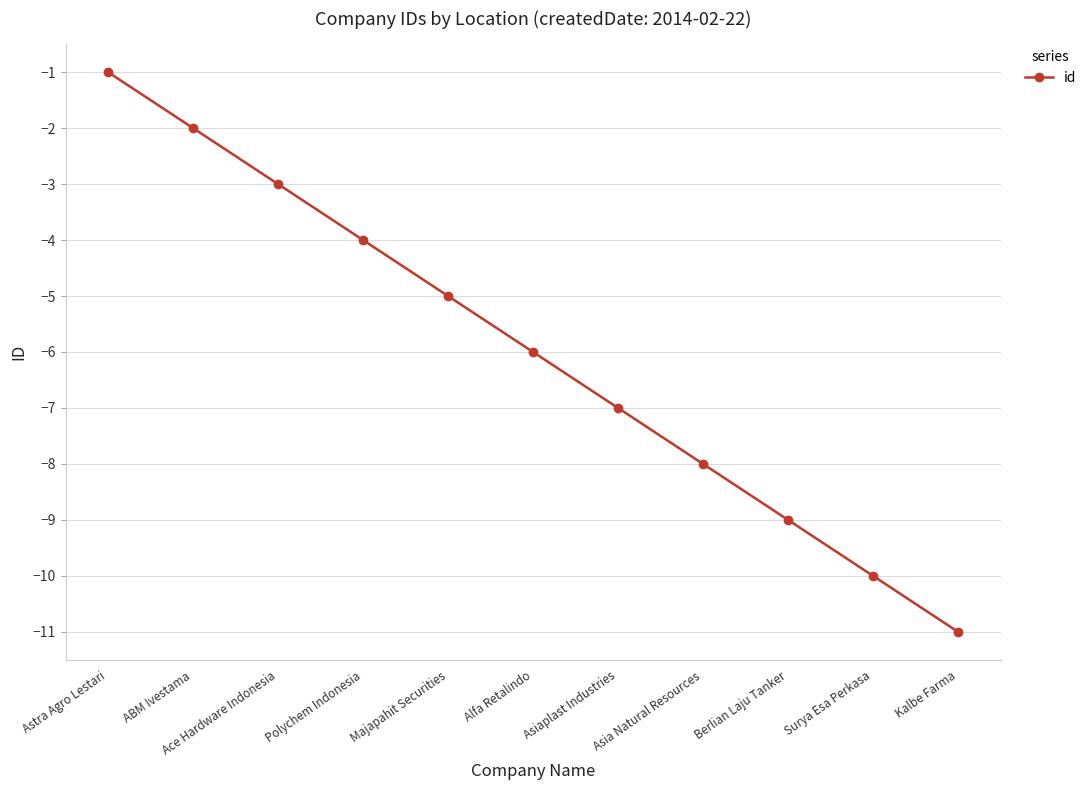

What is the difference between the maximum and minimum values?

10